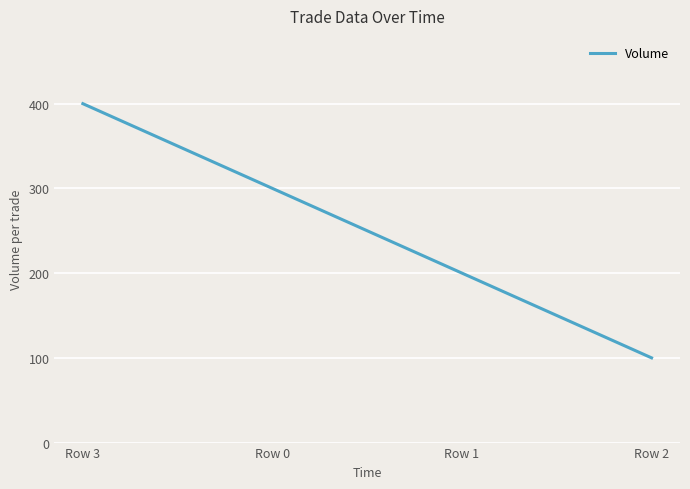

How many categories are shown in the chart?

4